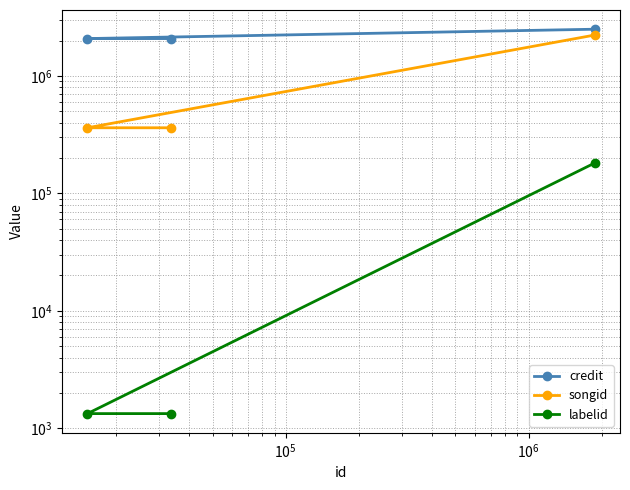

Reading left to right, transcribe all the data shown in this chart.

credit: 2083288	2083288	2503131
songid: 362209	362209	2231989
labelid: 1331	1331	181344